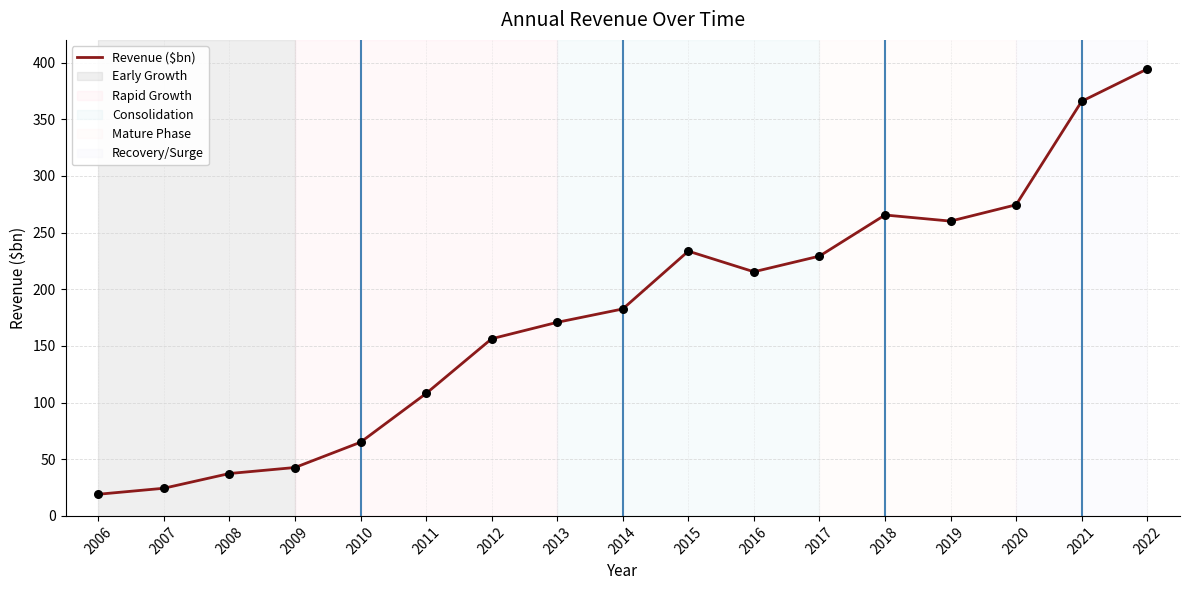

What is the change in value from 2014 to 2020?

+91.9